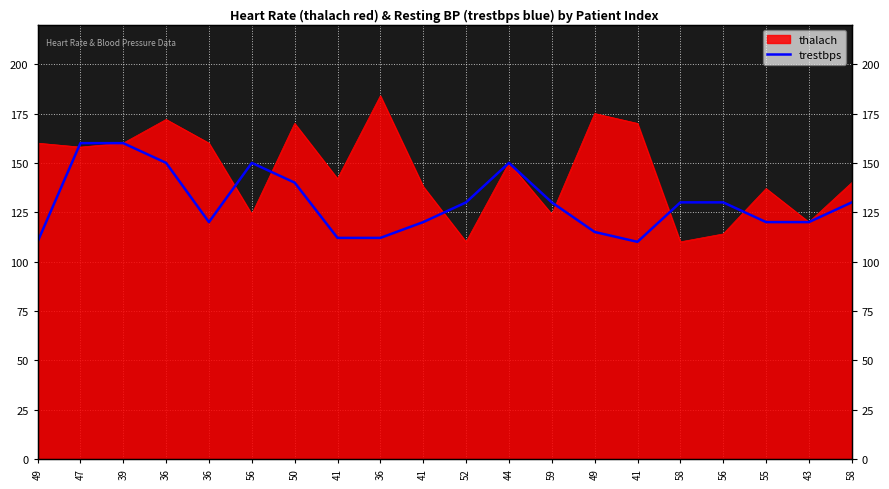

Is it true that the value at 41 is 112?

True